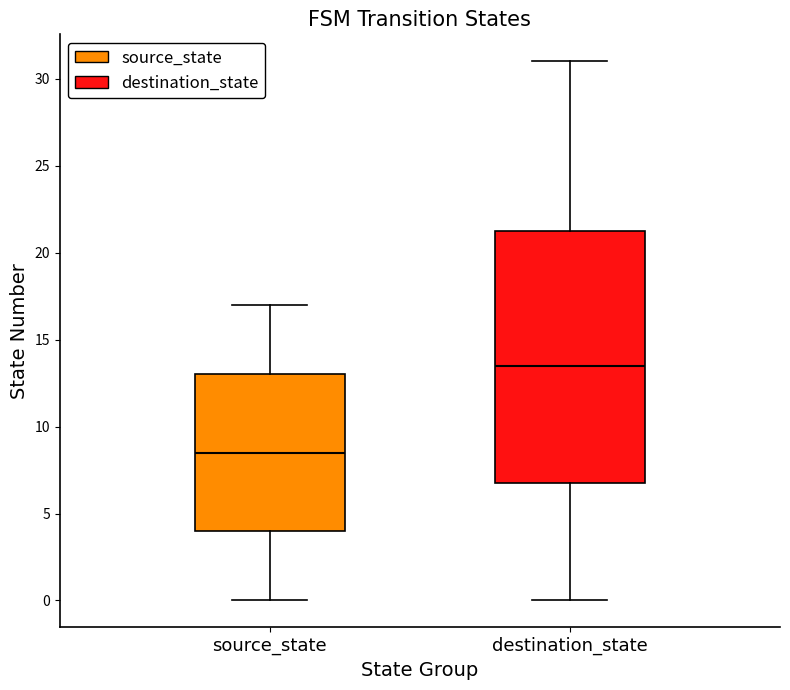

Reading left to right, transcribe this box plot: for each box, give where its median line is, the range the box spans, and where its two whiskers end, as read against the y-axis. The values are not printed on the chart, so give them approximately, as read against the axis.

source_state: median 8.5, box 4.0 to 13.0, whiskers 0.0 to 17.0
destination_state: median 13.5, box 7.0 to 21.5, whiskers 0.0 to 31.0